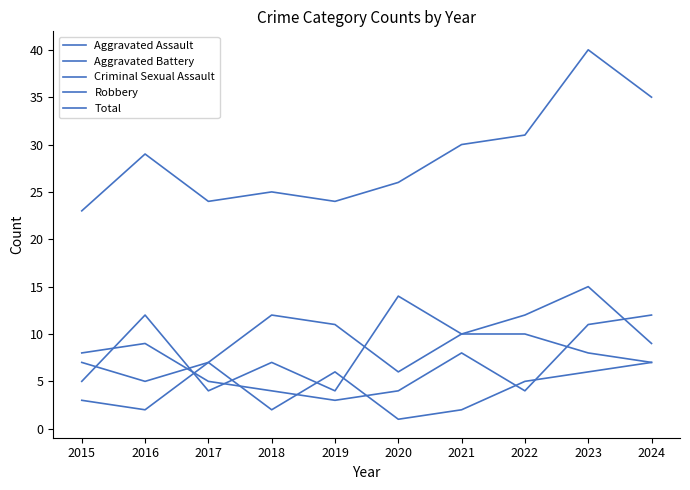

Is it true that Criminal Sexual Assault equals 7 at 2024?

True